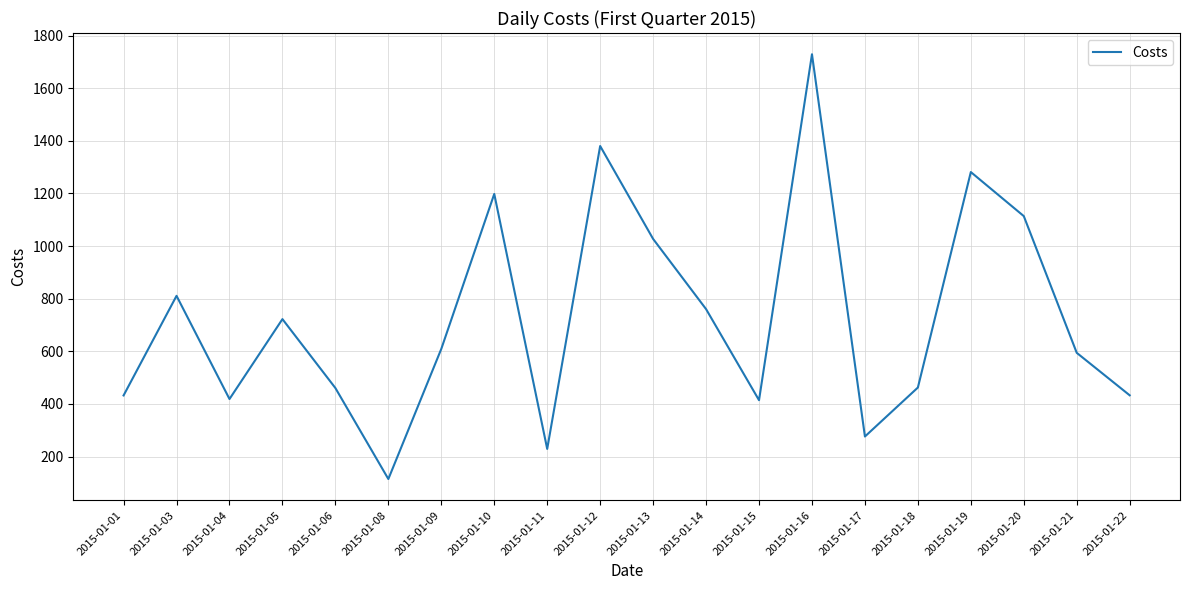

Which has a higher value, 2015-01-18 or 2015-01-16?

2015-01-16